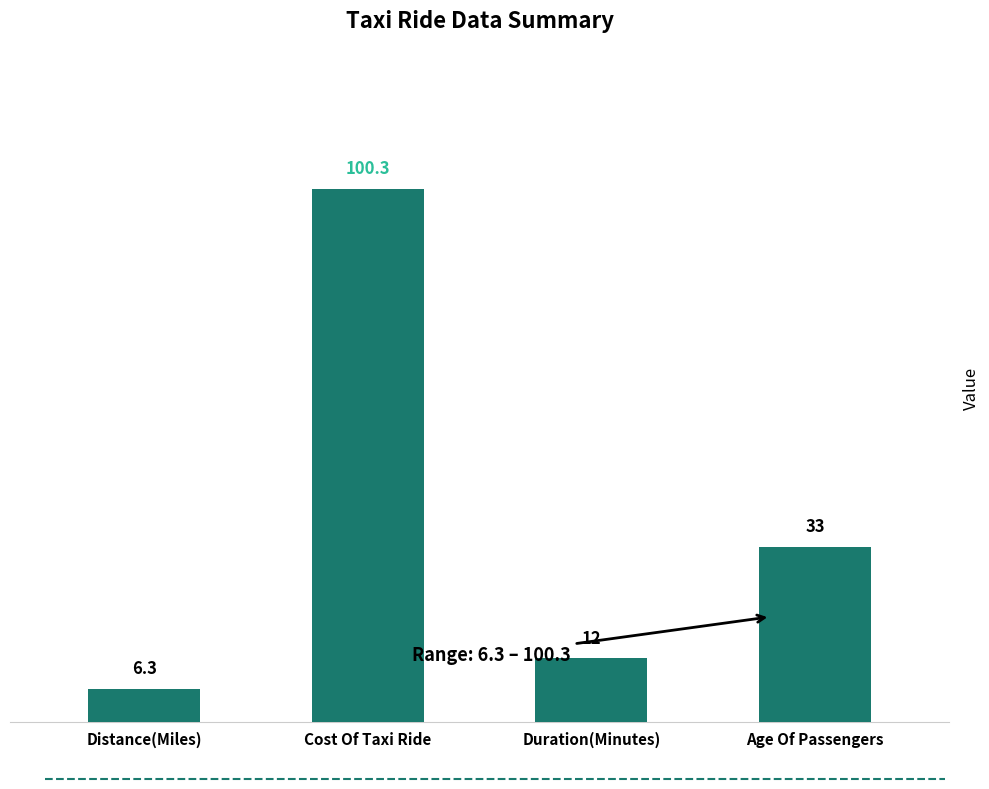

What is the minimum value shown in the chart?

6.3